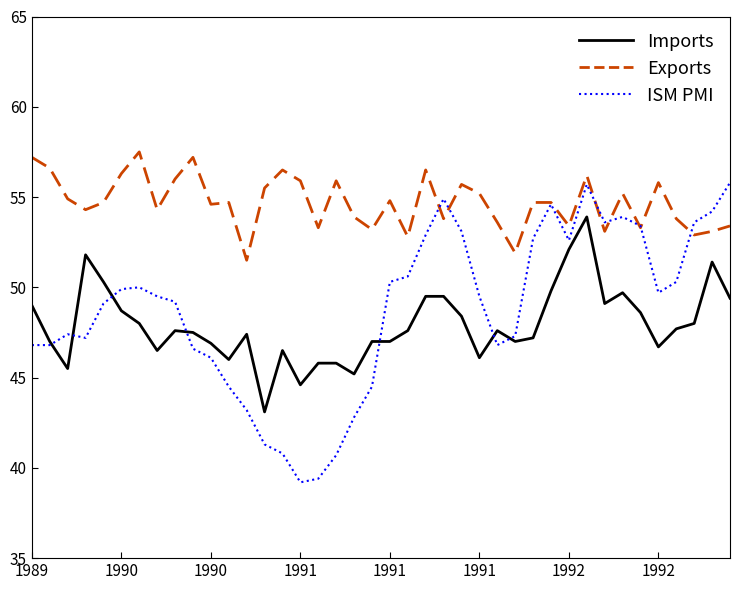

List the series in order of their peak value, highest first.

Exports, ISM PMI, Imports